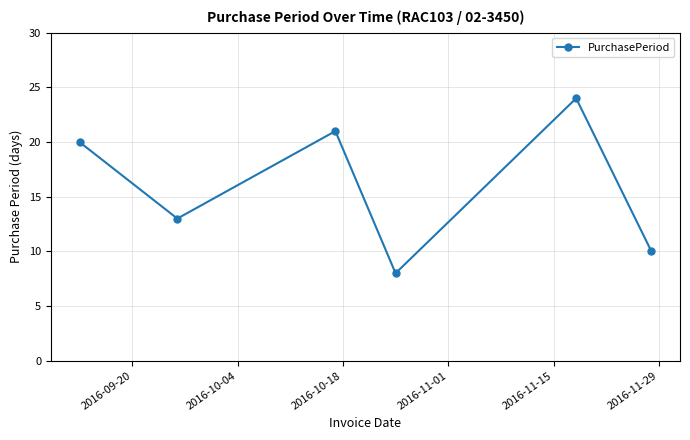

What is the difference between the second highest and second lowest values?

11